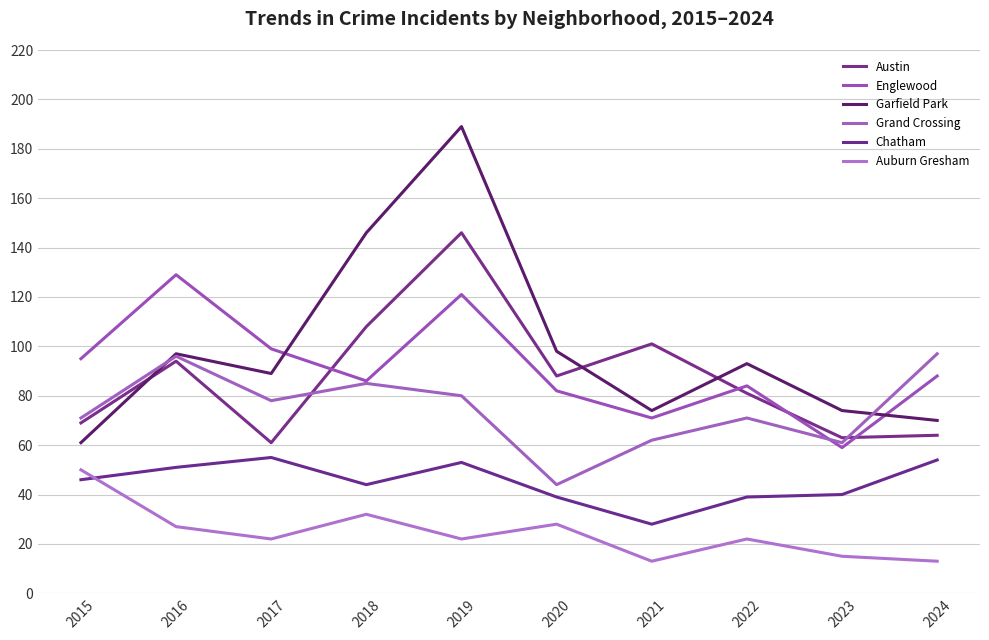

How many categories are shown in the chart?

10